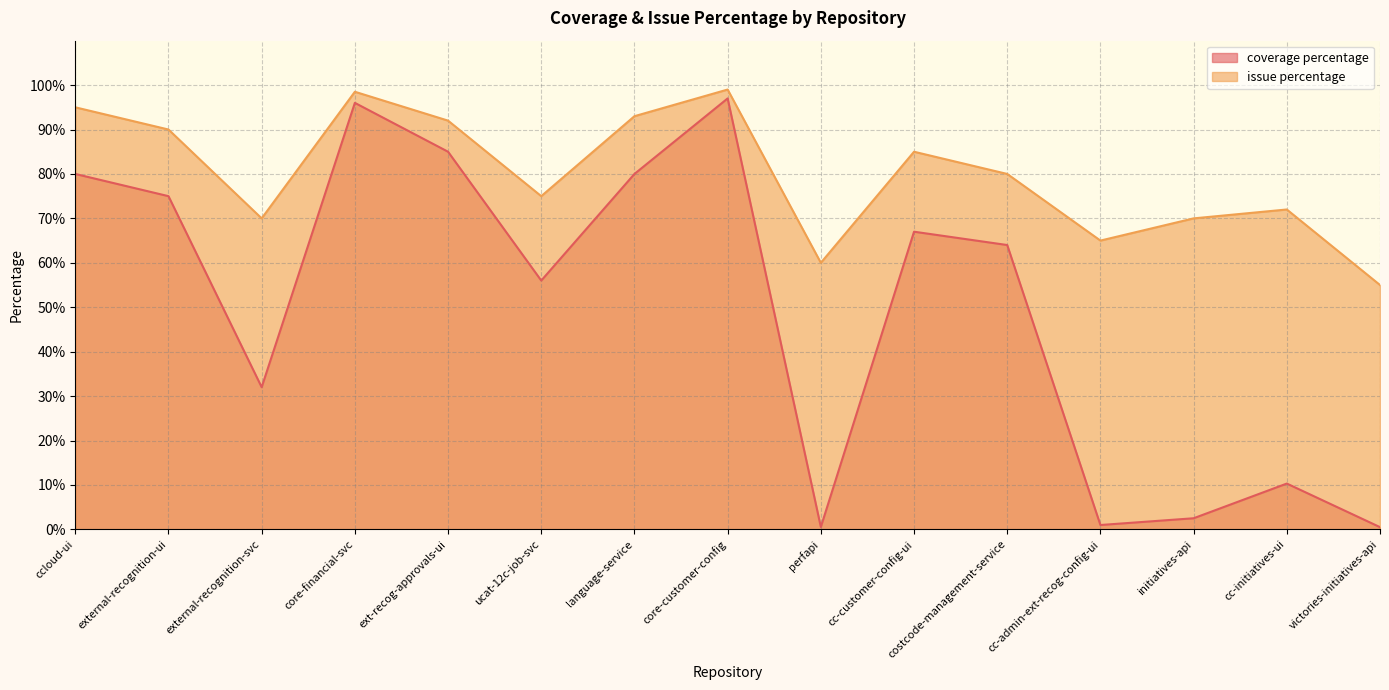

List the series in order of their peak value, highest first.

issue percentage, coverage percentage